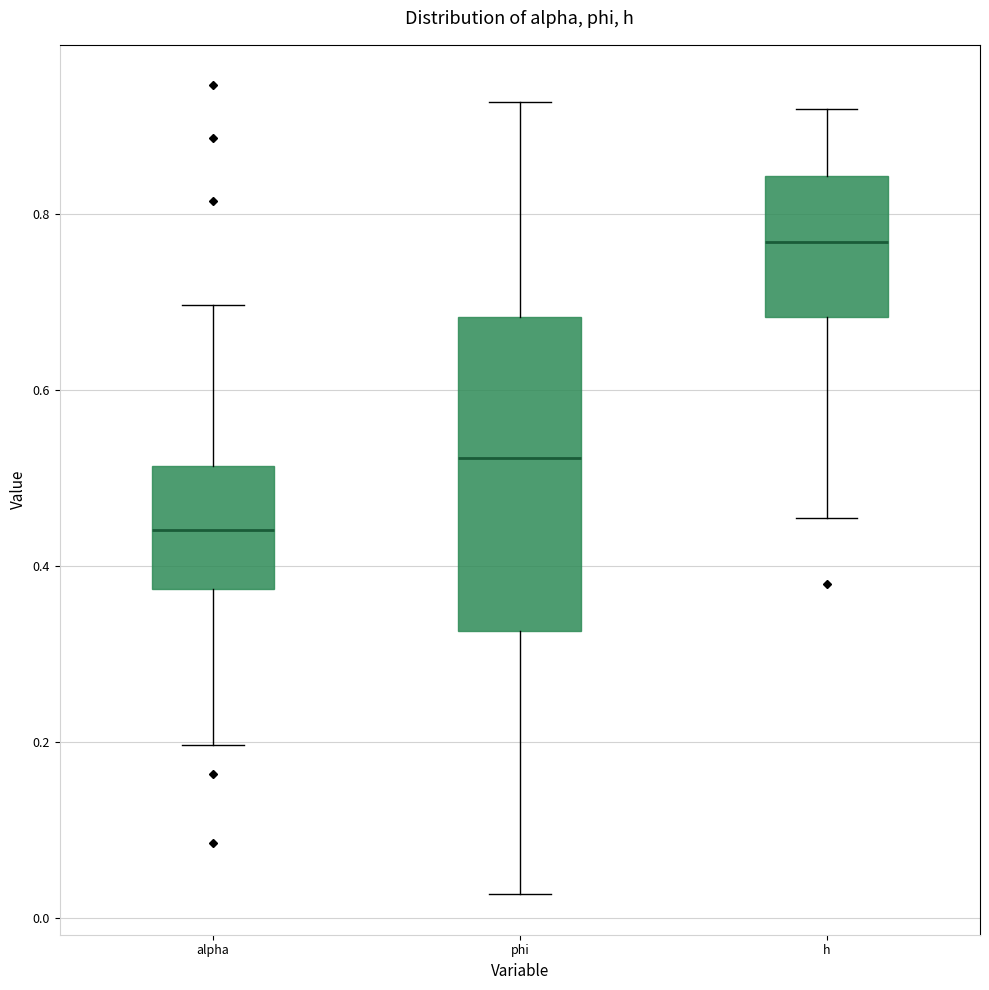

Reading left to right, transcribe this box plot: for each box, give where its median line is, the range the box spans, and where its two whiskers end, as read against the y-axis. The values are not printed on the chart, so give them approximately, as read against the axis.

alpha: median 0.44, box 0.38 to 0.52, whiskers 0.20 to 0.70
phi: median 0.52, box 0.32 to 0.68, whiskers 0.02 to 0.92
h: median 0.76, box 0.68 to 0.84, whiskers 0.46 to 0.92